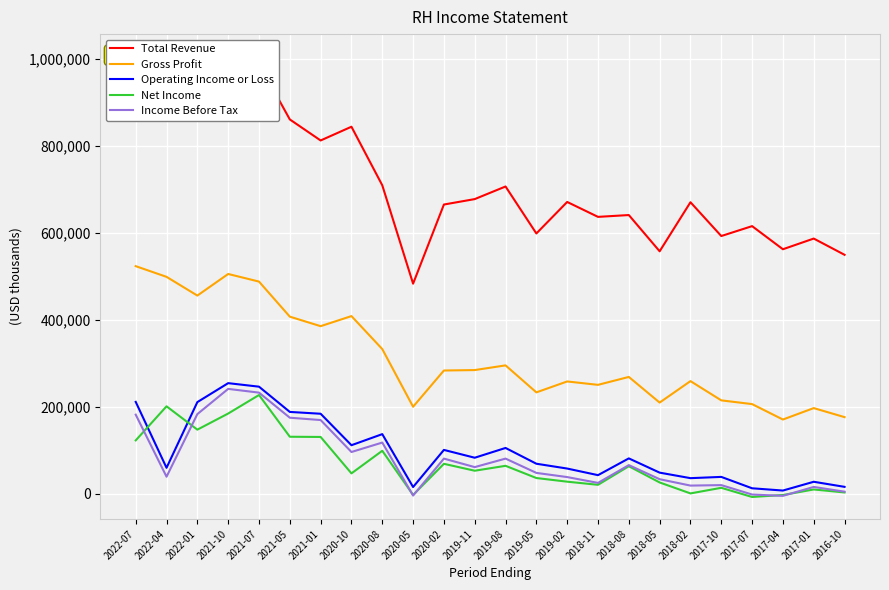

List the labels in order of Net Income value, largest first.

2021-07, 2022-04, 2021-10, 2022-01, 2021-05, 2021-01, 2022-07, 2020-08, 2020-02, 2019-08, 2018-08, 2019-11, 2020-10, 2019-05, 2019-02, 2018-05, 2018-11, 2017-10, 2017-01, 2016-10, 2018-02, 2020-05, 2017-04, 2017-07